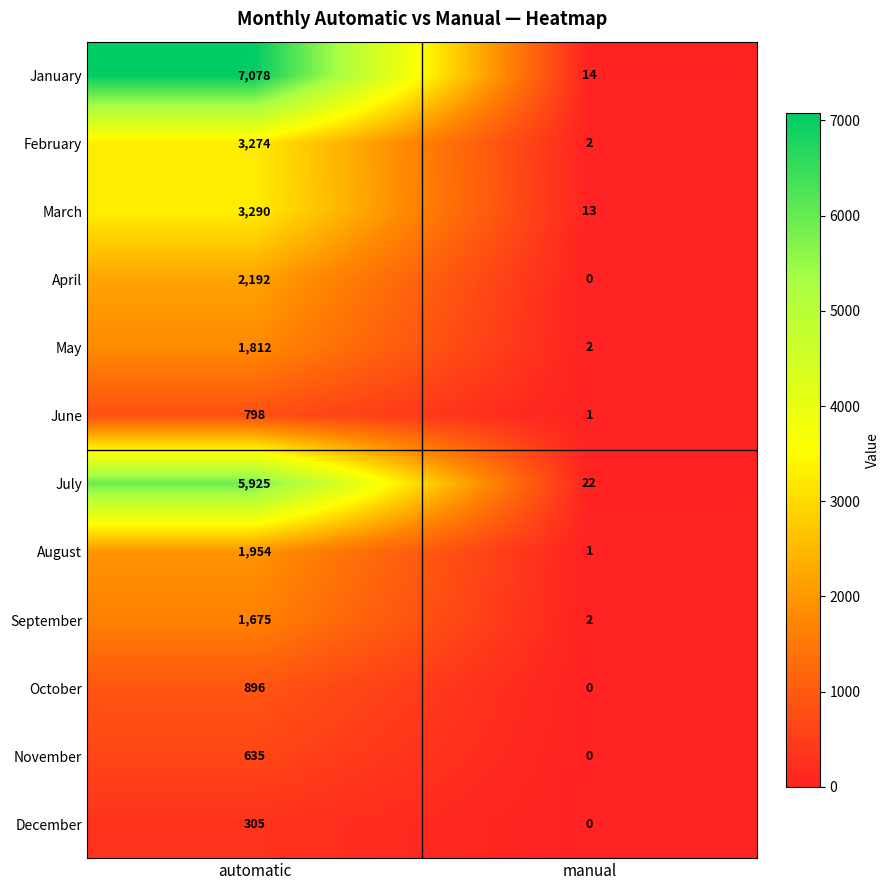

What is the greatest value displayed?

7078